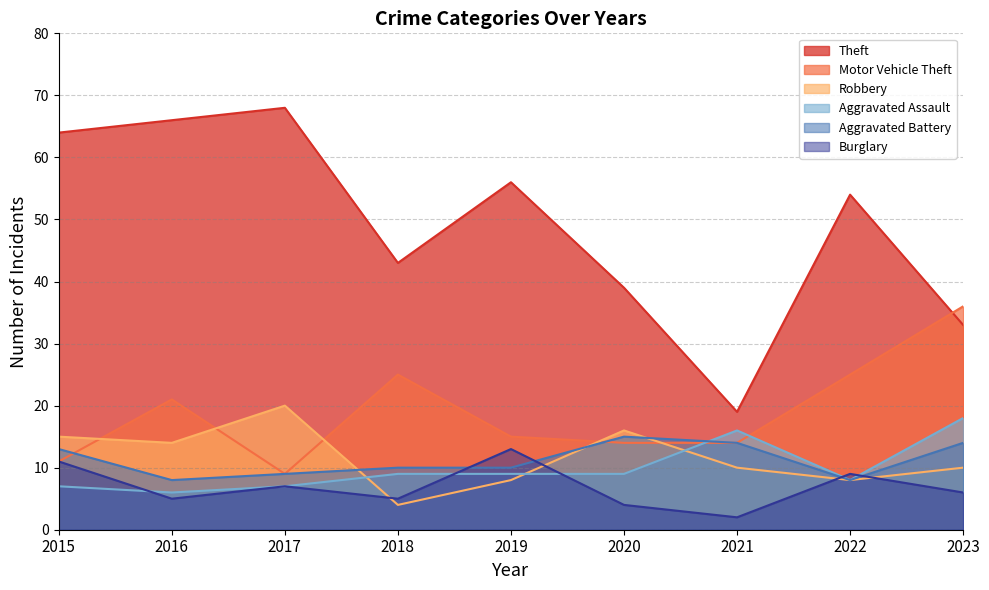

What is the total value across all series at 2018?

96